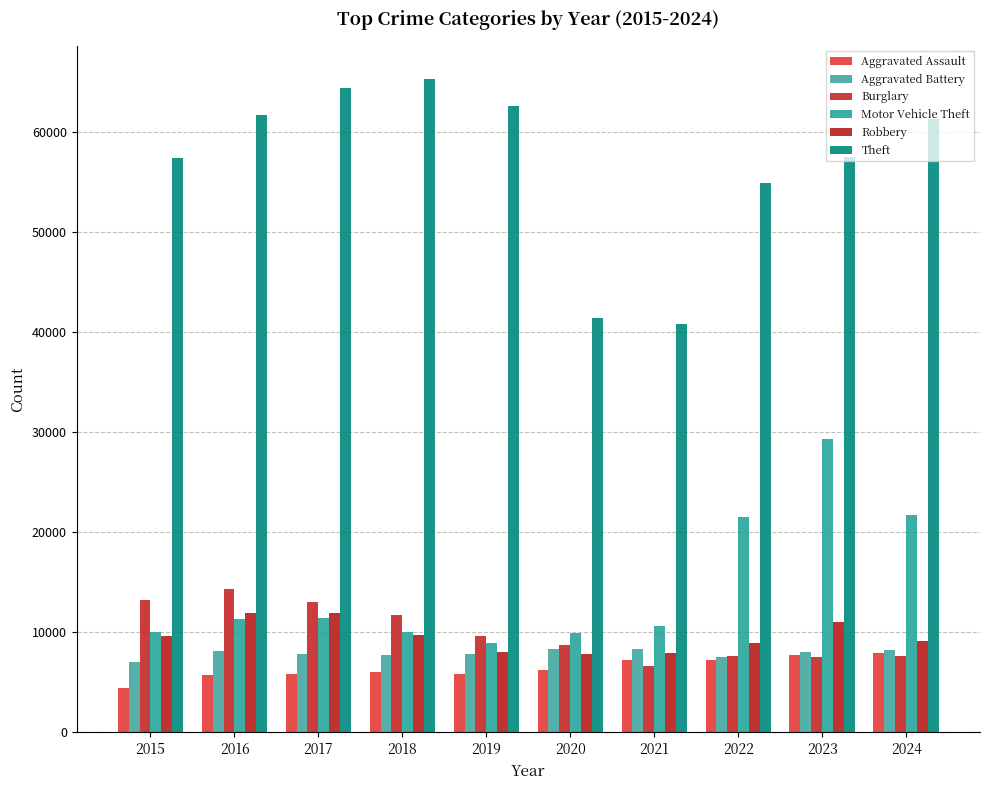

Is the value of Aggravated Battery at 2017 greater than the value of Burglary at 2024?

Yes